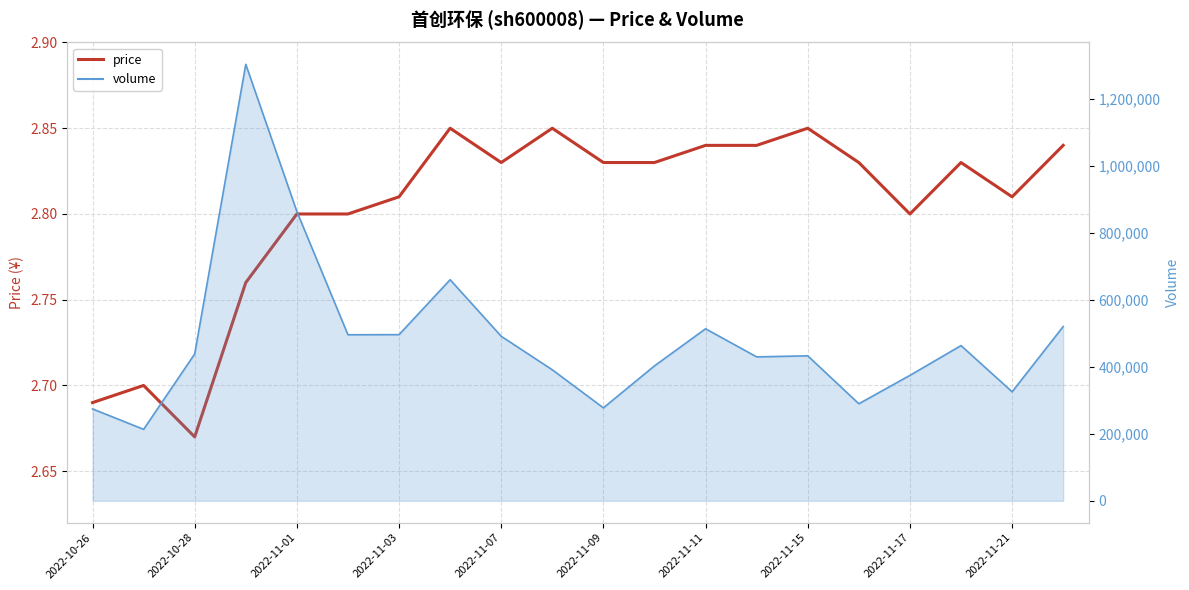

The chart shows a value of 0.7 at 2022-10-26. True or false?

False